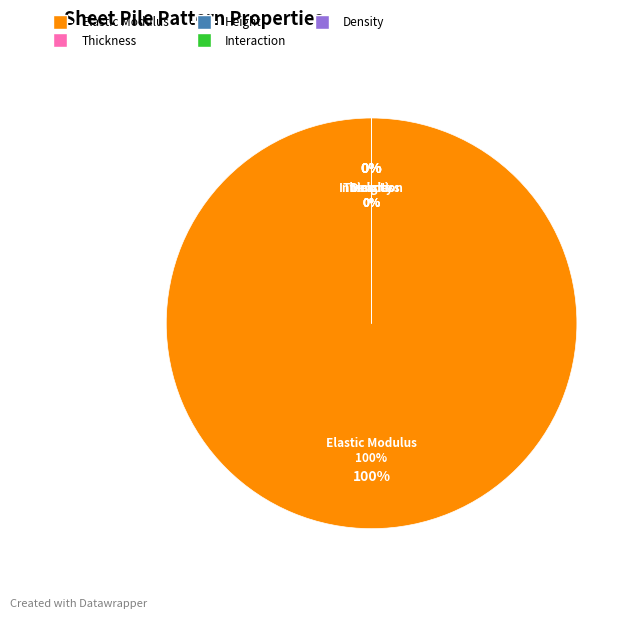

To the nearest percent, what is the combined percentage of Height and Elastic Modulus?

100%